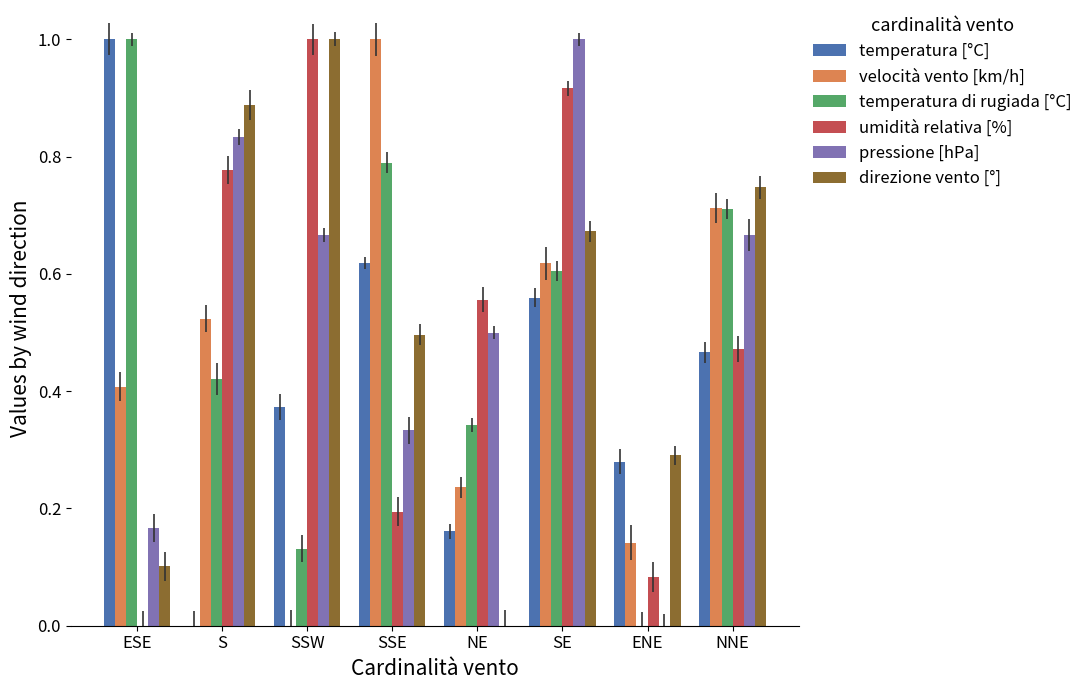

What is the total value across all series at NE?

1.8